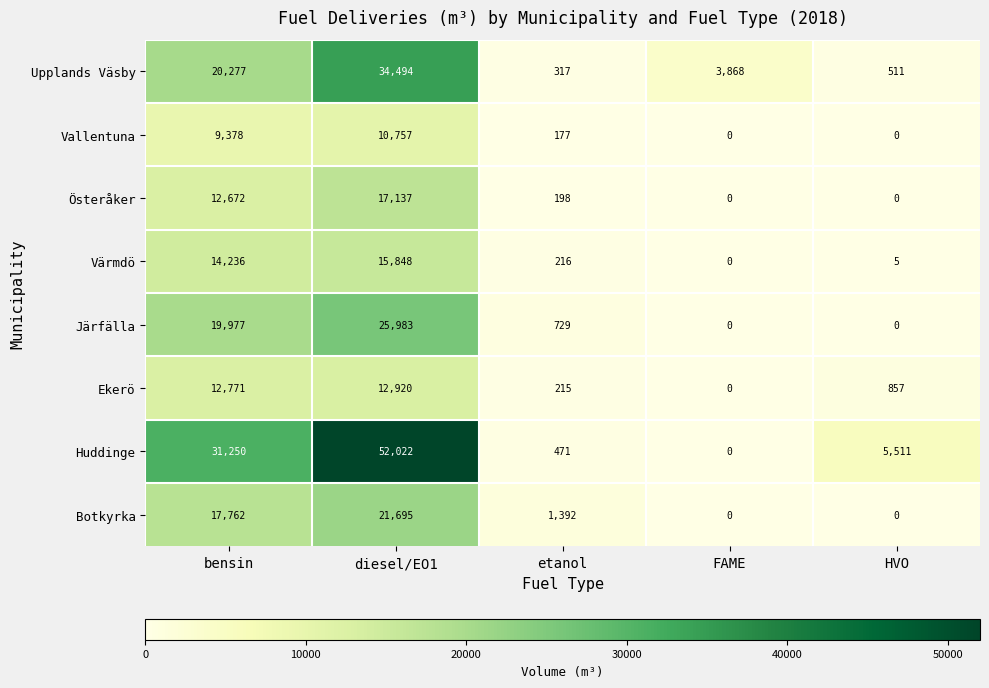

How many series are shown in this chart?

8